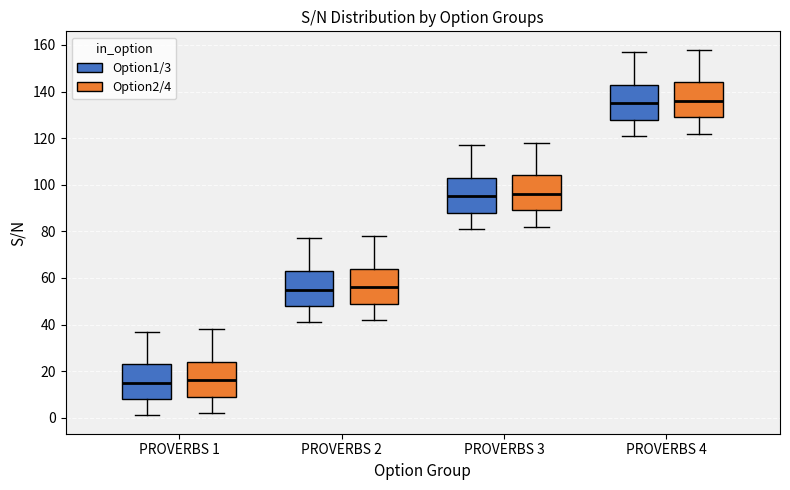

Reading left to right, transcribe this box plot: for each box, give where its median line is, the range the box spans, and where its two whiskers end, as read against the y-axis. The values are not printed on the chart, so give them approximately, as read against the axis.

PROVERBS 1 (Option1/3): median 16, box 8 to 24, whiskers 2 to 38
PROVERBS 1 (Option2/4): median 16, box 10 to 24, whiskers 2 to 38
PROVERBS 2 (Option1/3): median 56, box 48 to 64, whiskers 42 to 78
PROVERBS 2 (Option2/4): median 56, box 50 to 64, whiskers 42 to 78
PROVERBS 3 (Option1/3): median 96, box 88 to 104, whiskers 82 to 118
PROVERBS 3 (Option2/4): median 96, box 90 to 104, whiskers 82 to 118
PROVERBS 4 (Option1/3): median 136, box 128 to 144, whiskers 122 to 158
PROVERBS 4 (Option2/4): median 136, box 130 to 144, whiskers 122 to 158